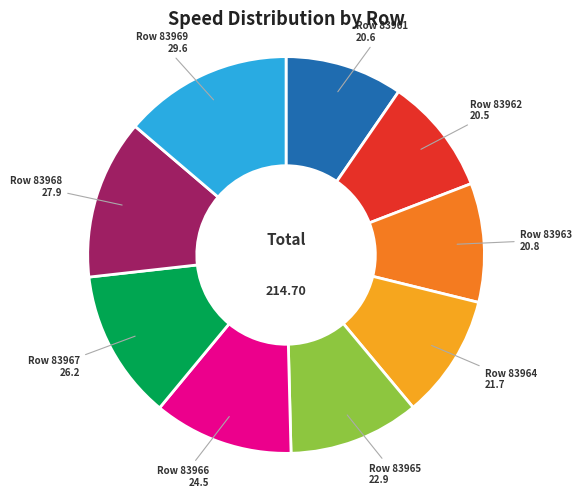

Is there any slice that represents more than half of the pie?

No